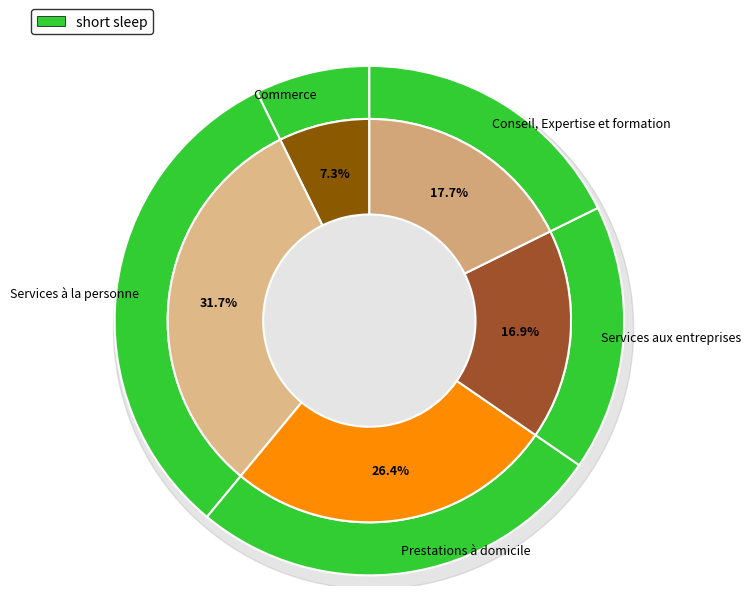

What is the smallest slice in the pie chart?

Commerce